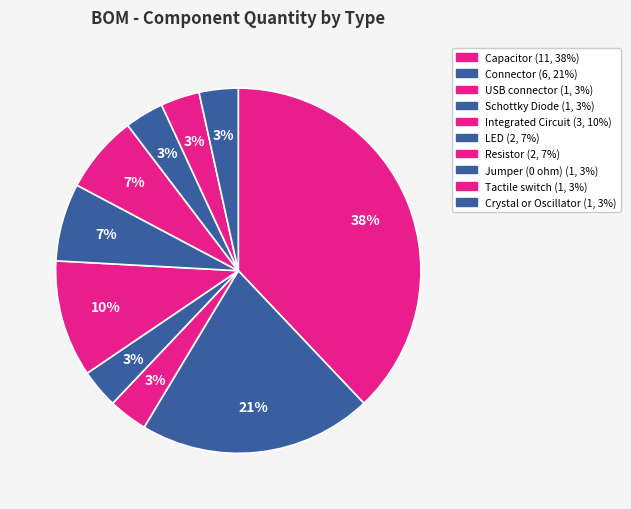

Approximately how many times larger is the value at Jumper (0 ohm) compared to Schottky Diode?

1.0